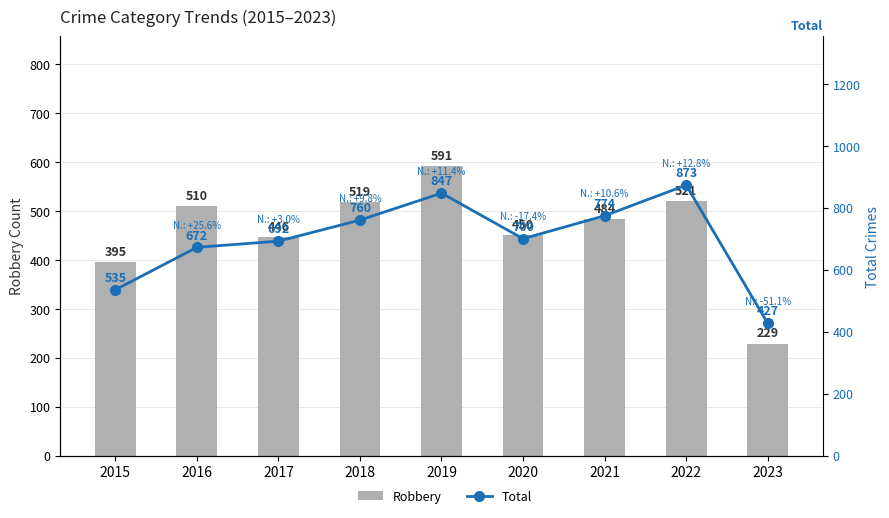

What is the total value across all series at 2015?

930